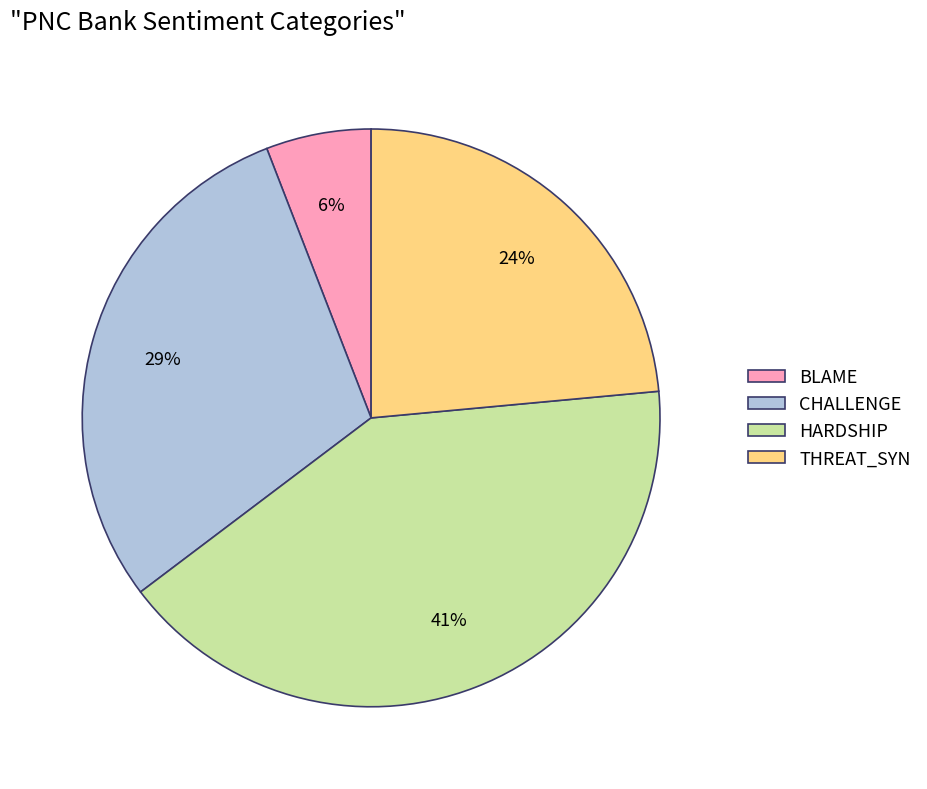

Do CHALLENGE and BLAME together represent more than half of the pie?

No